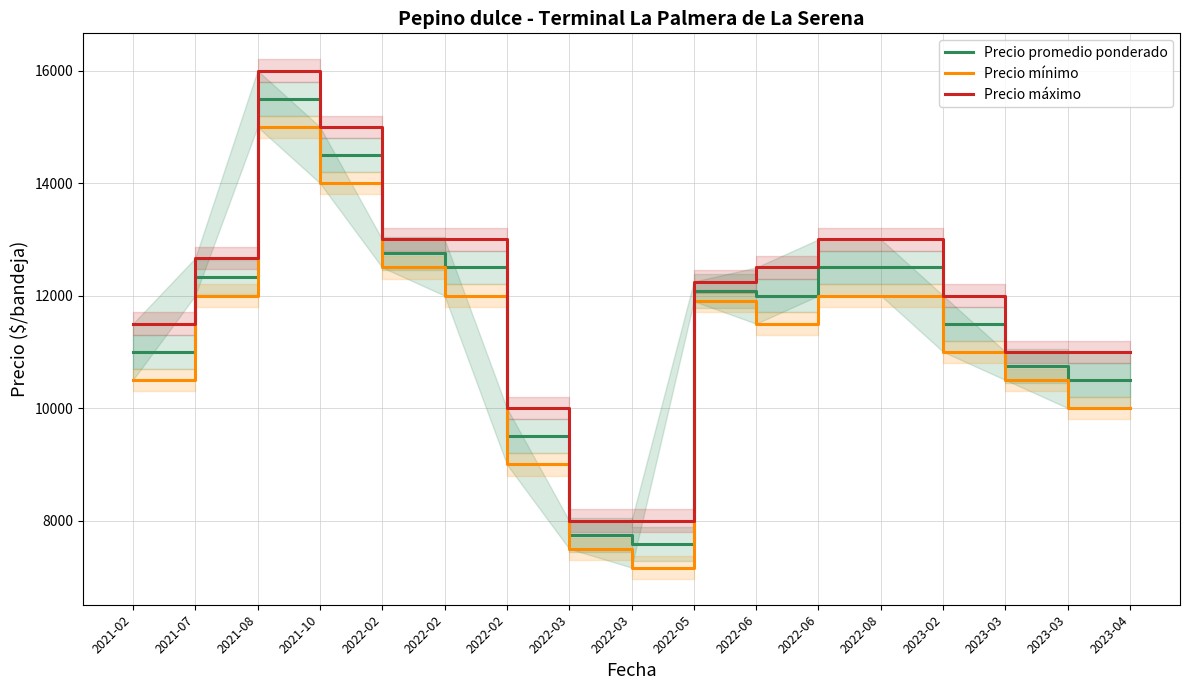

Which has a higher value, 2023-02 or 2022-06?

2022-06